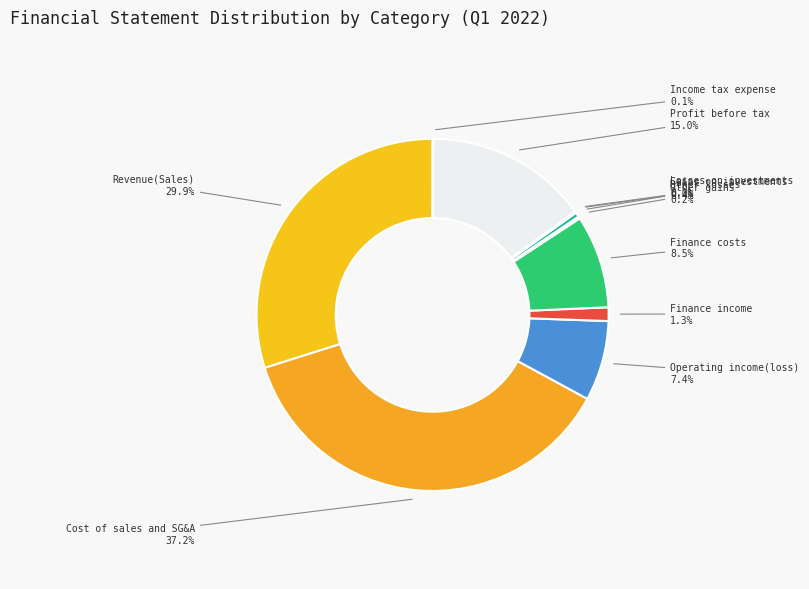

Is there a majority slice in this chart?

No